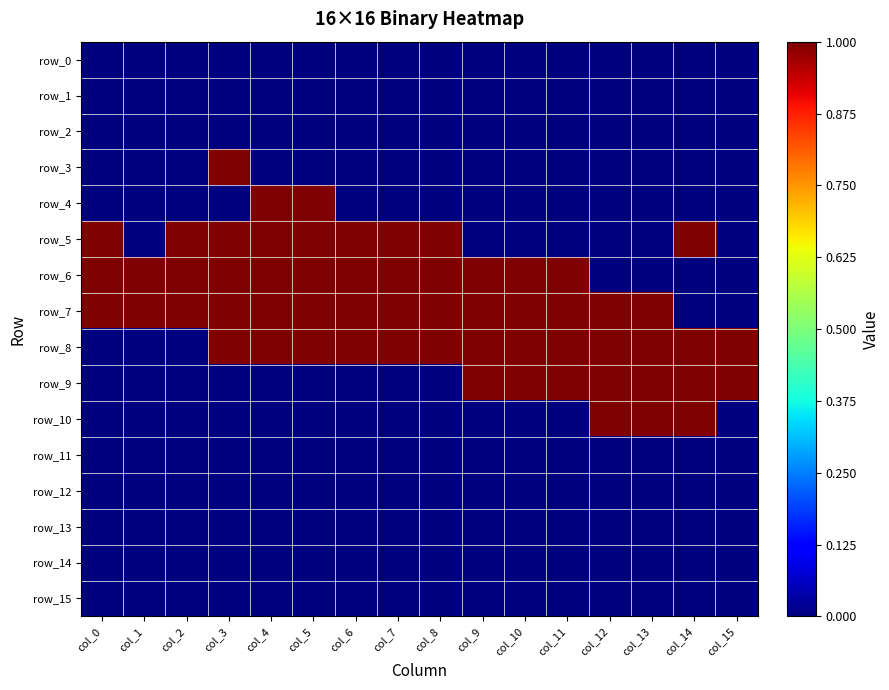

At how many categories does at least one series exceed 0?

16